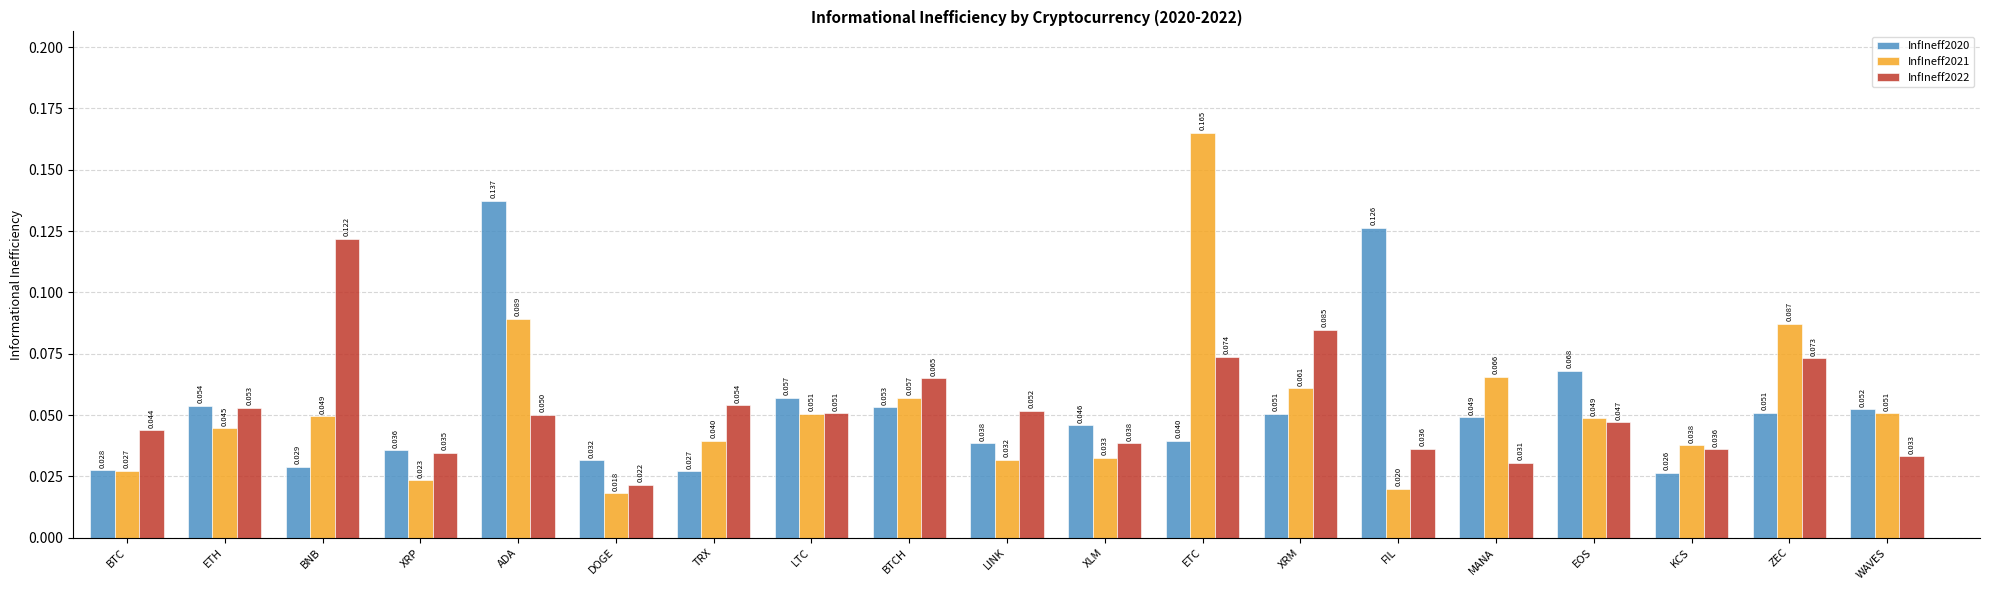

Where is InfIneff2022 nearest to the value 0?

DOGE